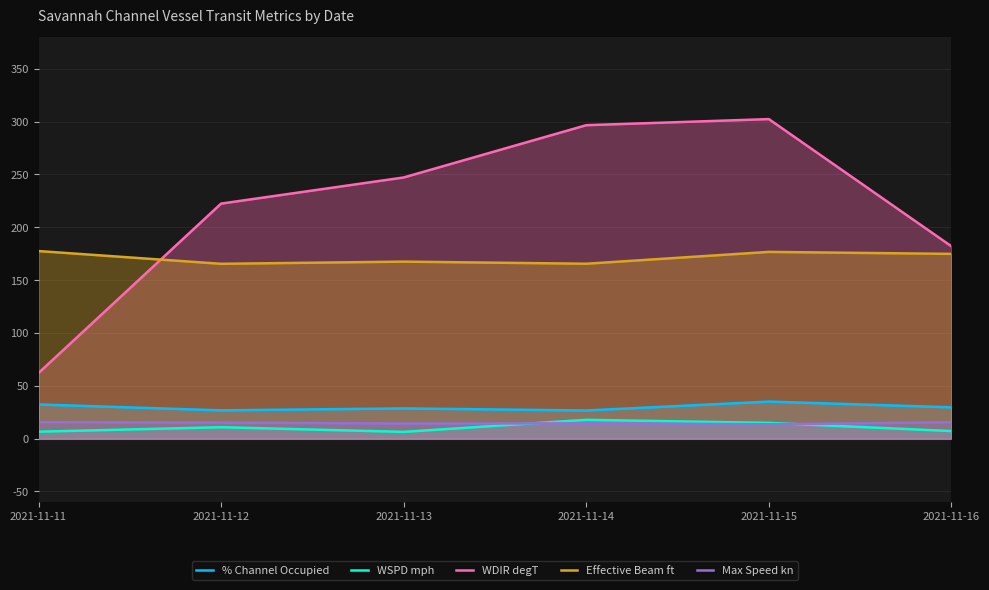

How many categories are shown in the chart?

6